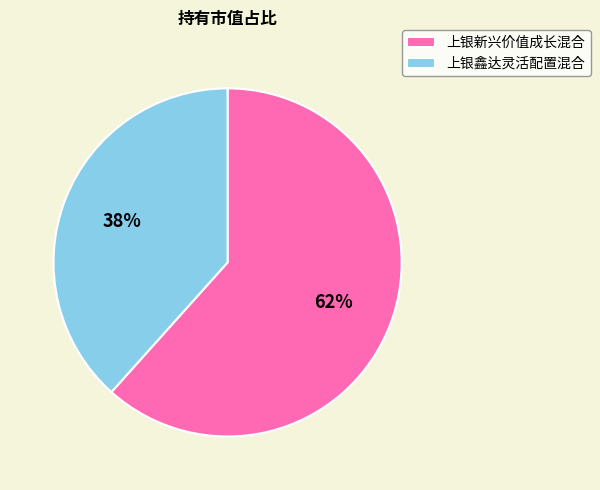

Which has a higher value, 上银新兴价值成长混合 or 上银鑫达灵活配置混合?

上银新兴价值成长混合